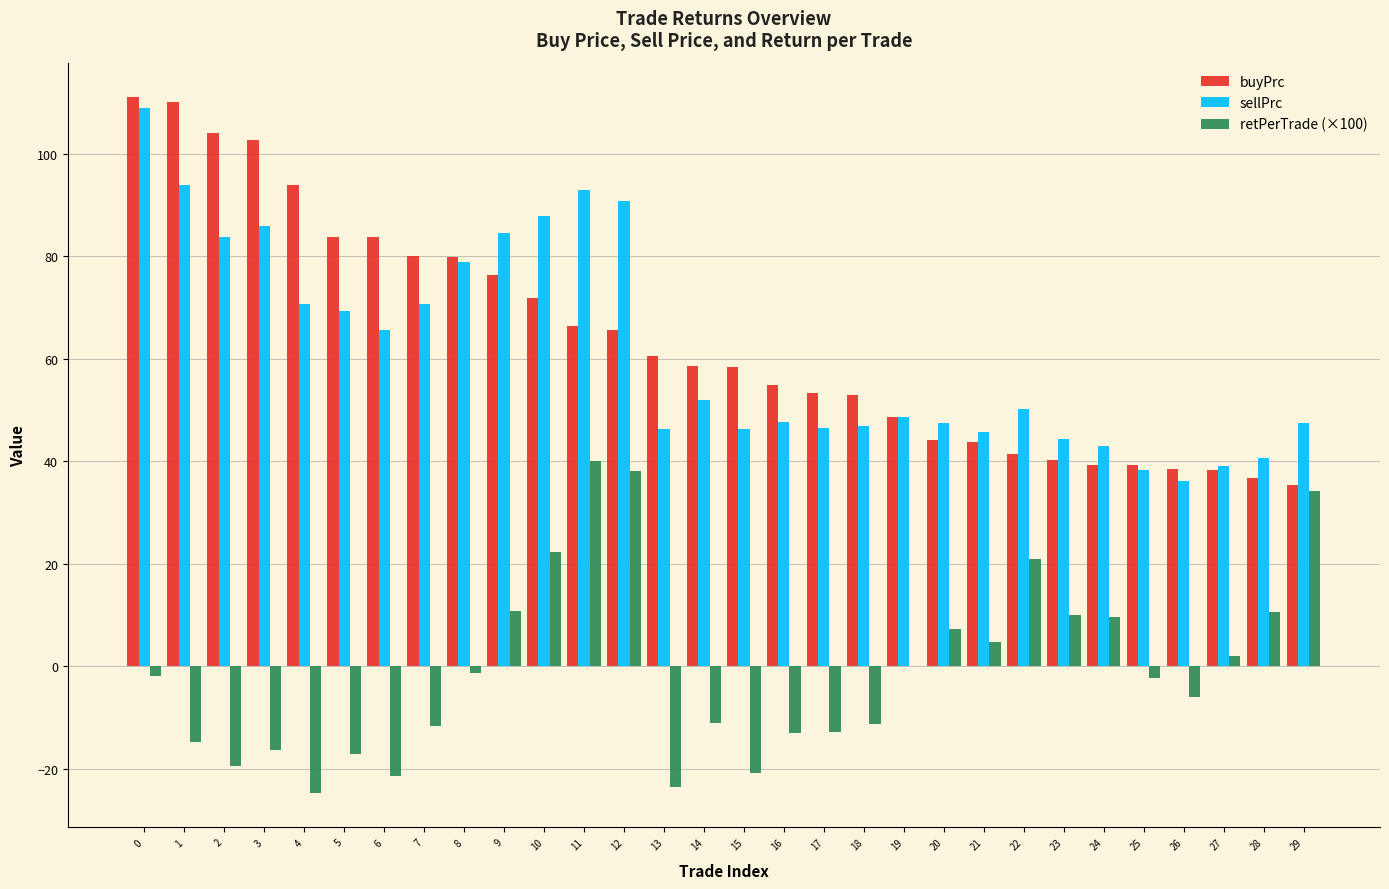

What is the total value across all series at 5?

136.0